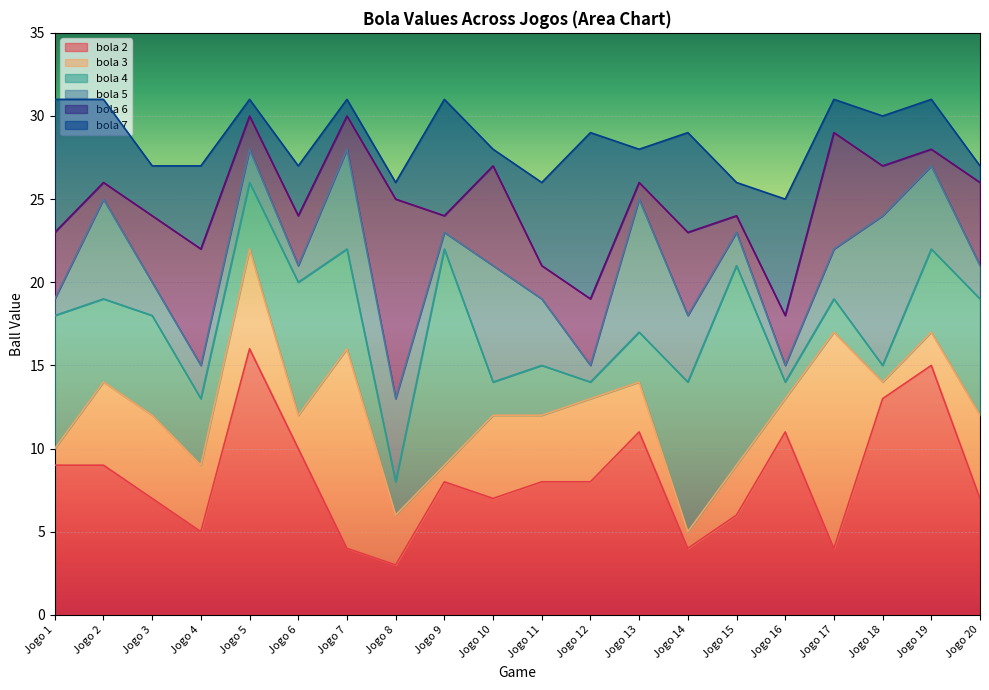

What is the sum of all bola 6 values?

496